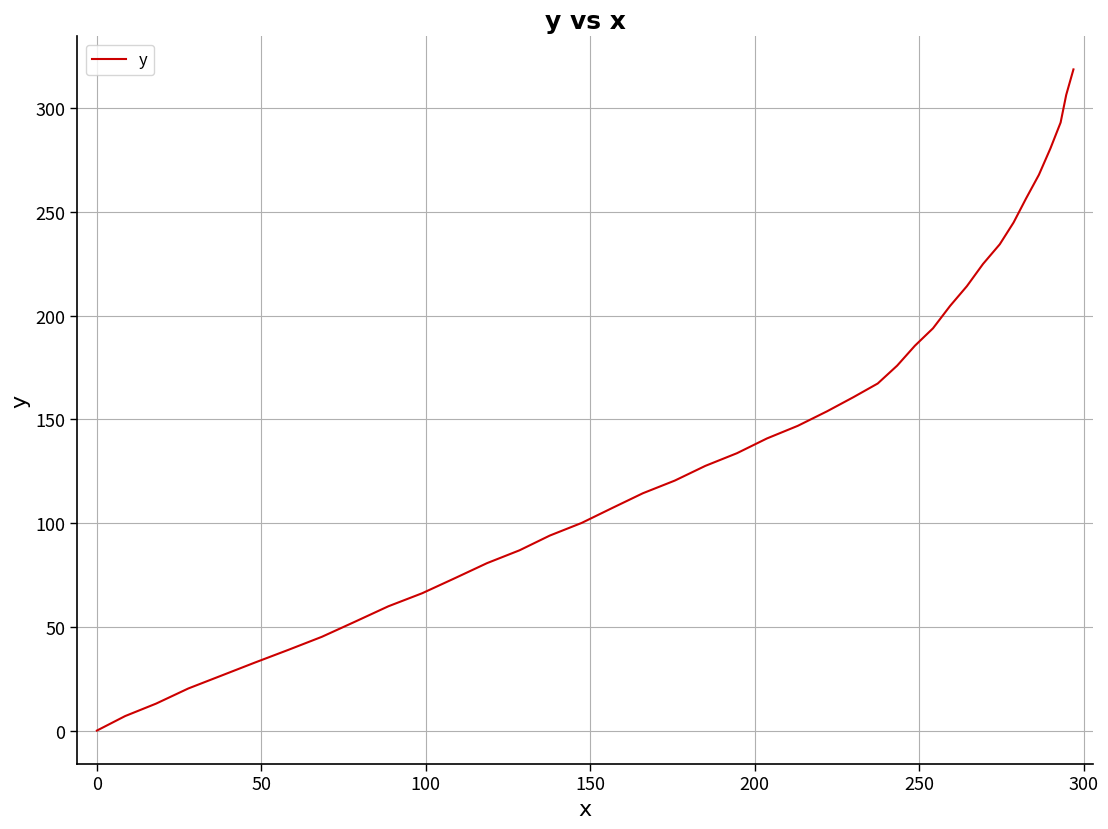

What is the greatest value displayed?

318.7